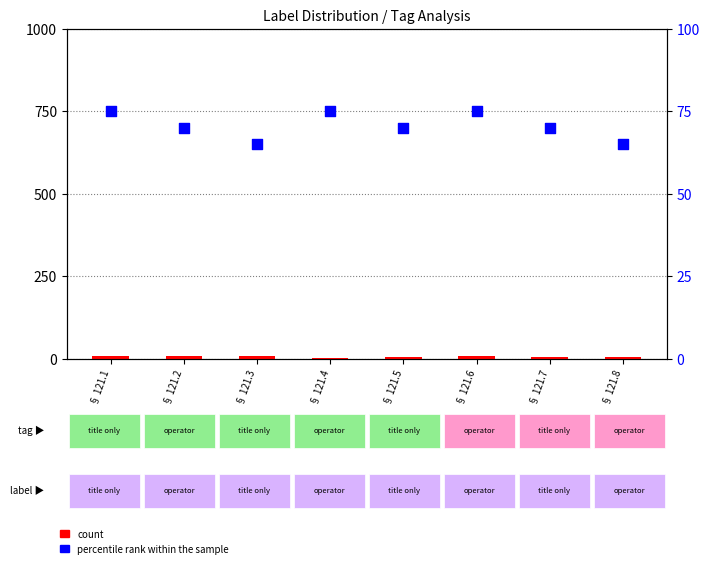

Which series has the largest Y range (max minus min)?

percentile rank within the sample